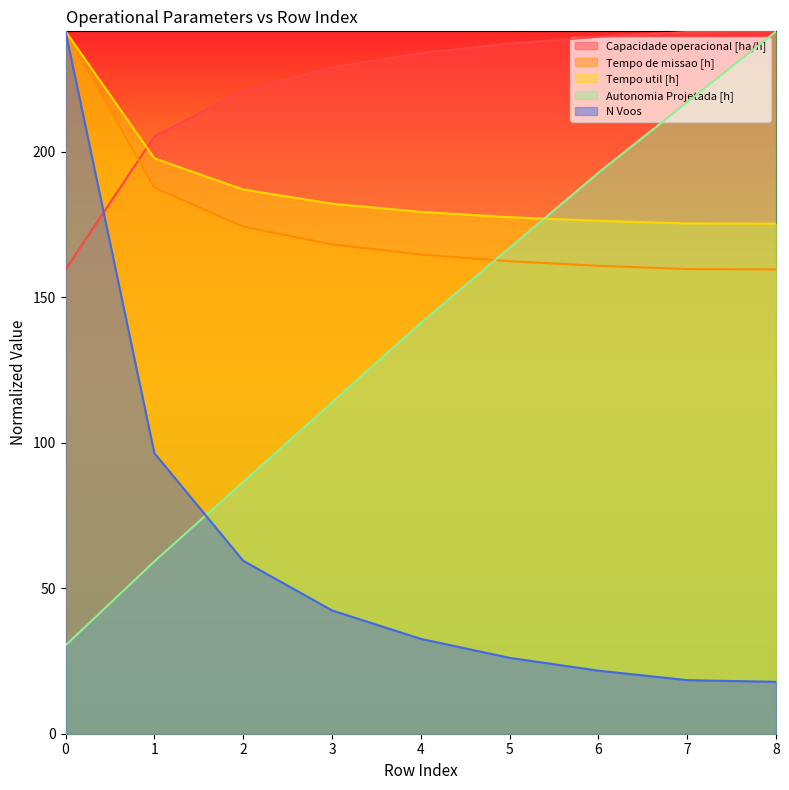

What is the minimum value for Tempo util [h]?

175.3